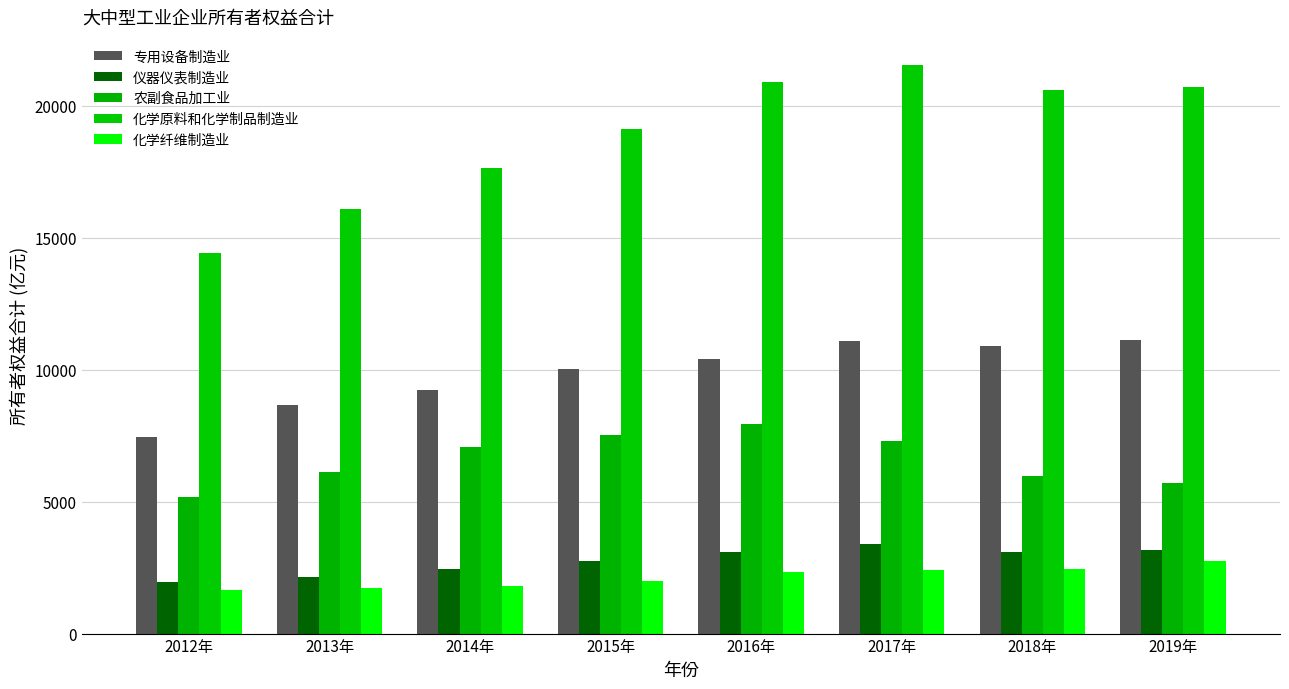

Which series changed the most between 2012年 and 2017年?

化学原料和化学制品制造业